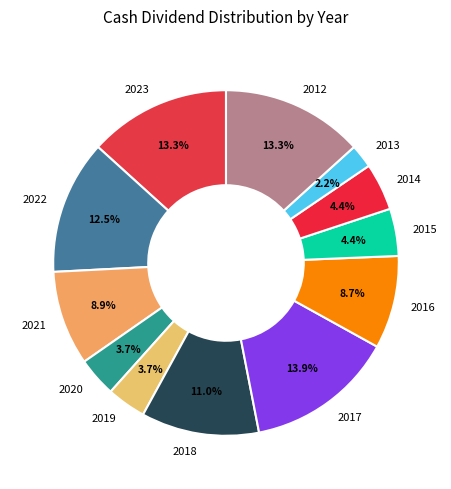

What is the ratio of the value at 2015 to the value at 2022?

0.4